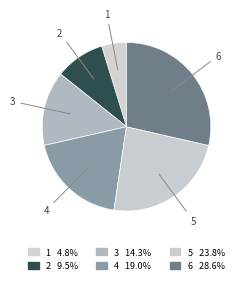

Which slice is the largest?

6